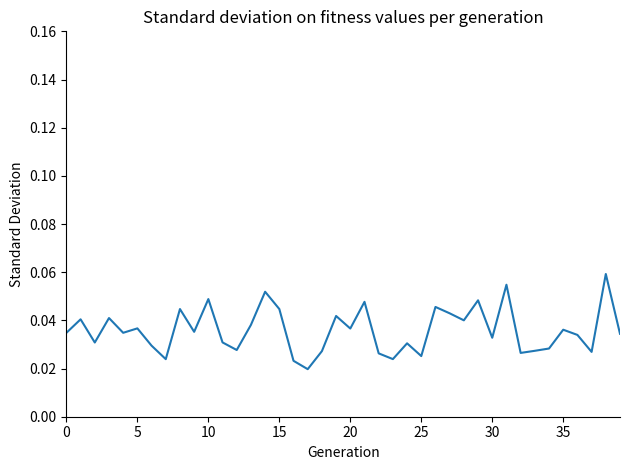

How many lines are shown in the chart?

1